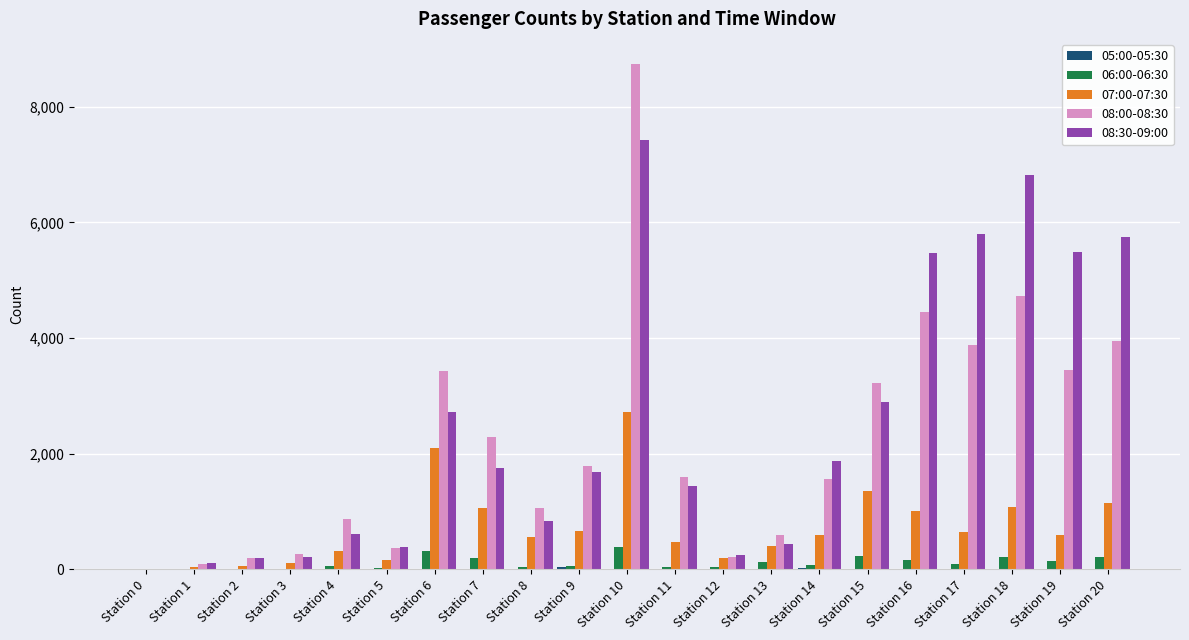

Are the bars horizontal?

No